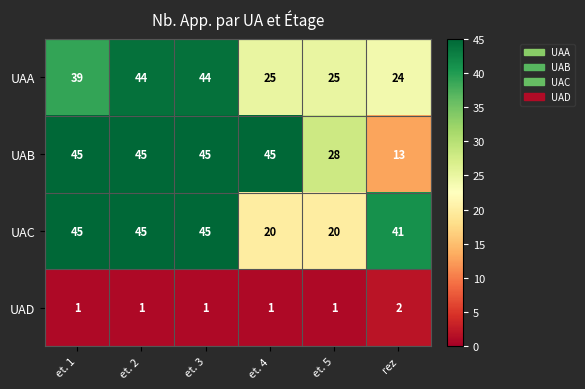

At how many categories does at least one series exceed 43?

4